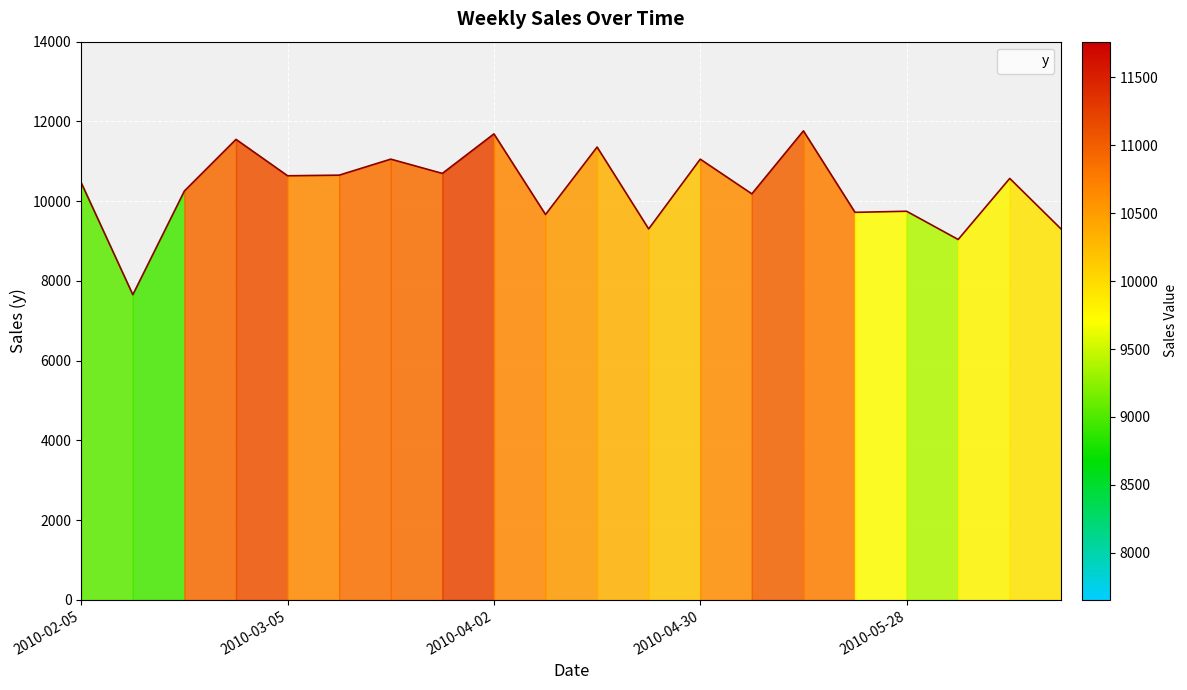

What is the smallest value displayed?

7653.6